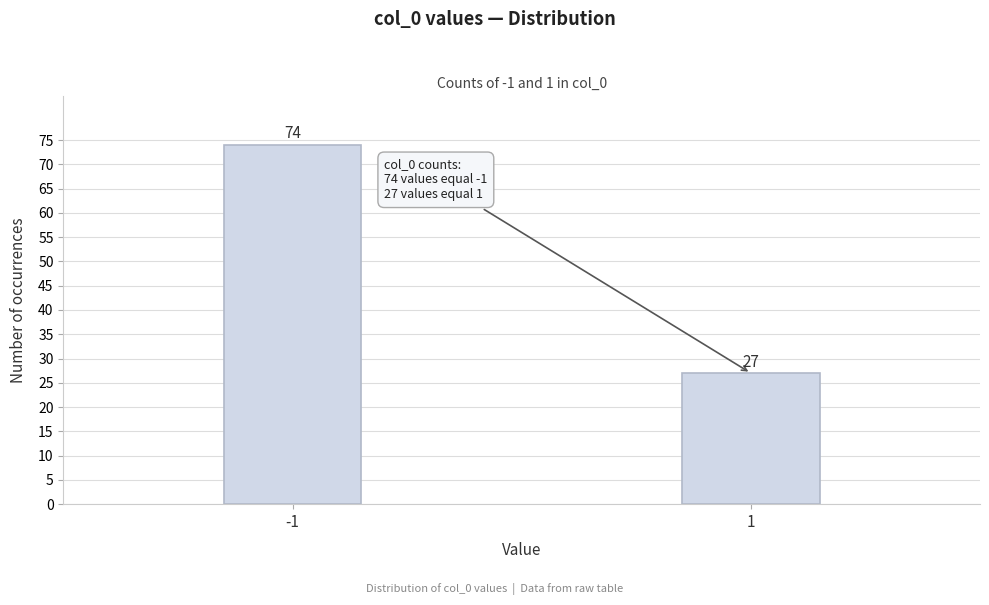

Reading left to right, extract all data points from this chart.

-1=74	1=27